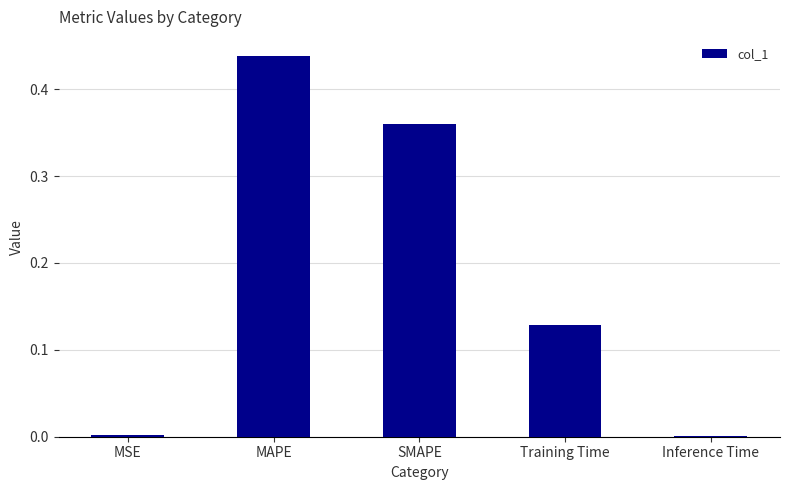

Which has a higher value, Training Time or MSE?

Training Time